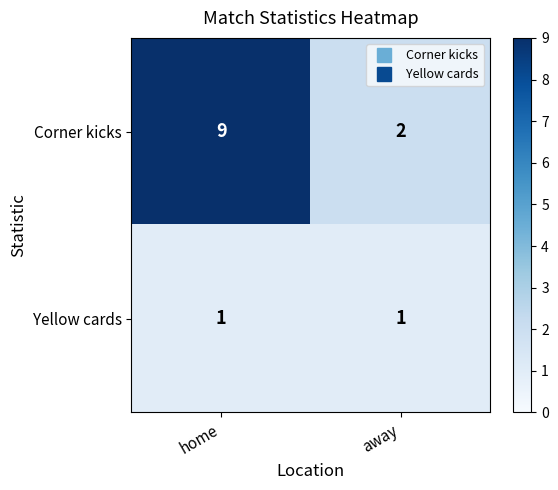

Rank the series at away from highest to lowest value.

Corner kicks, Yellow cards